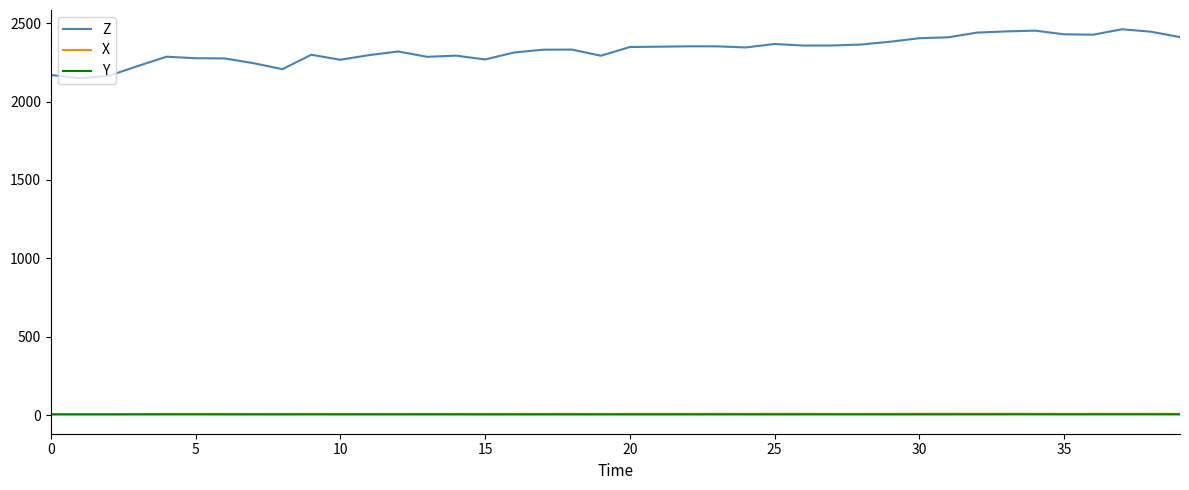

What is the highest value of the Z series?

2460.7